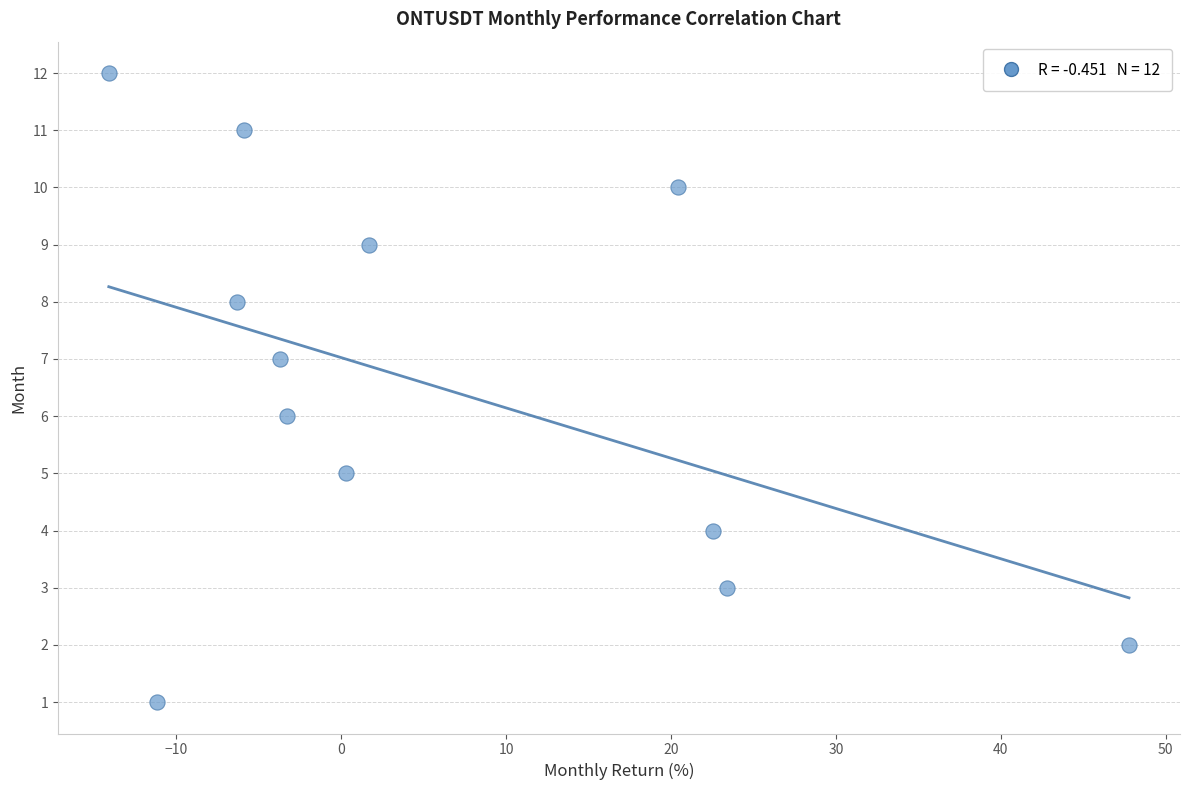

What is the range of Y values (max minus min)?

11